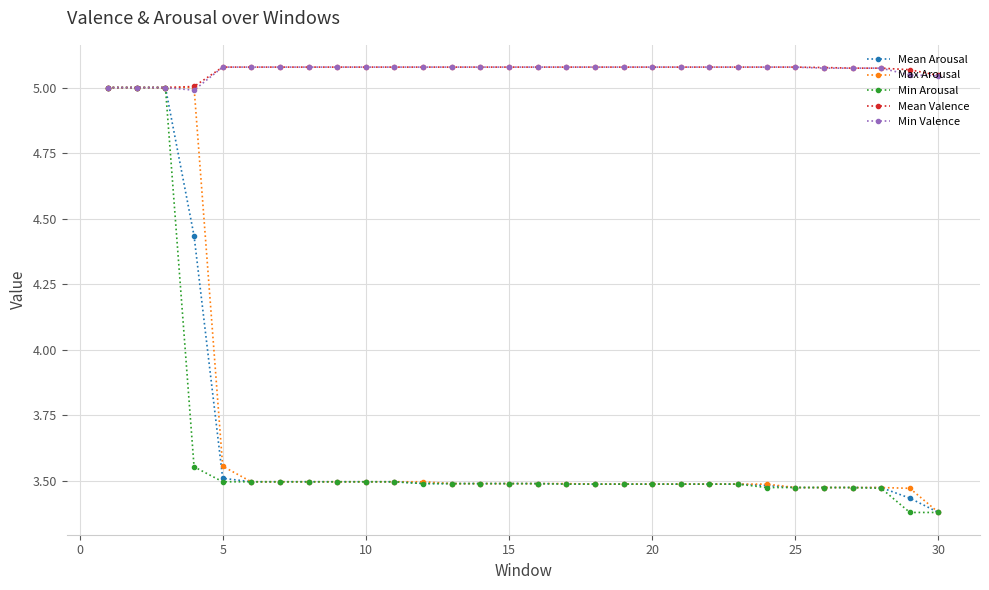

What is the difference between the second highest and minimum values in the Min Arousal series?

1.6